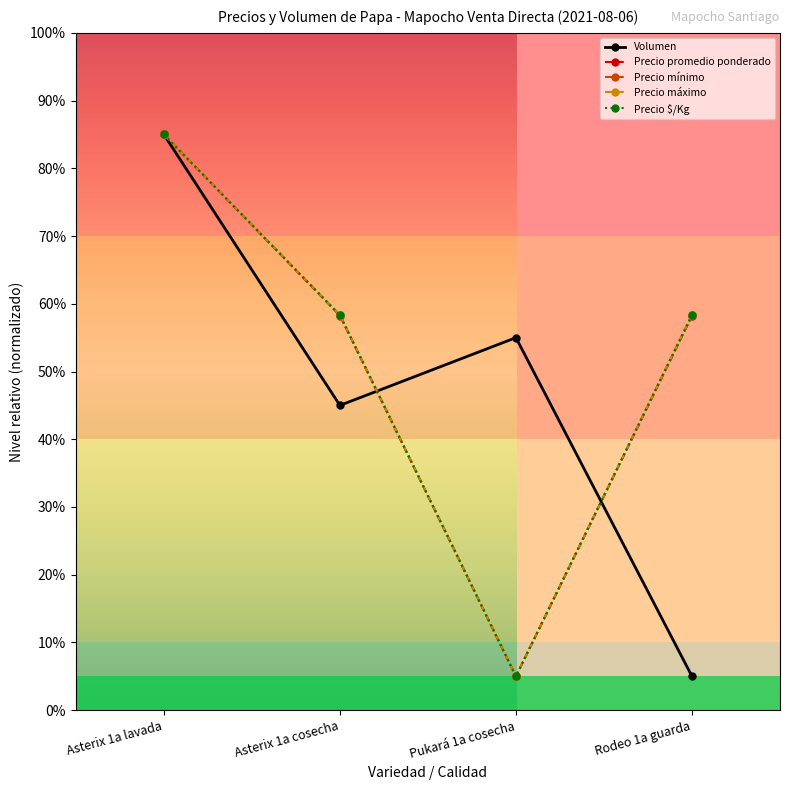

At which category does Precio promedio ponderado reach its first local valley?

Pukará 1a cosecha